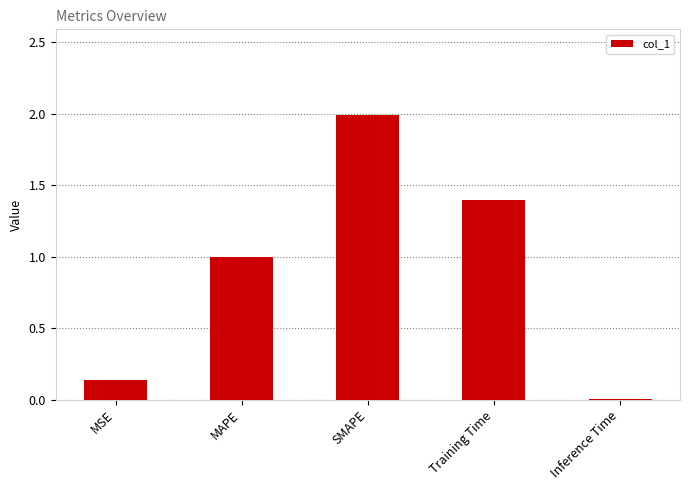

What is the change in value from MAPE to SMAPE?

+1.0